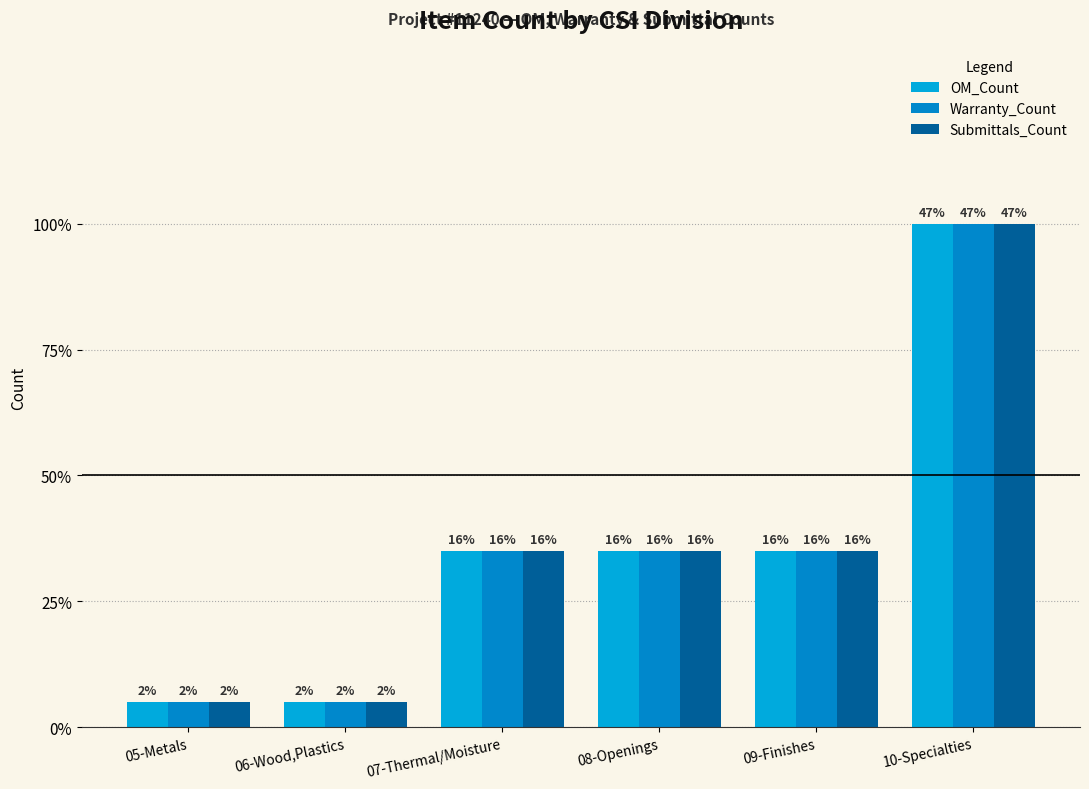

What is the value of the OM_Count bar at the 2nd from the left?

1